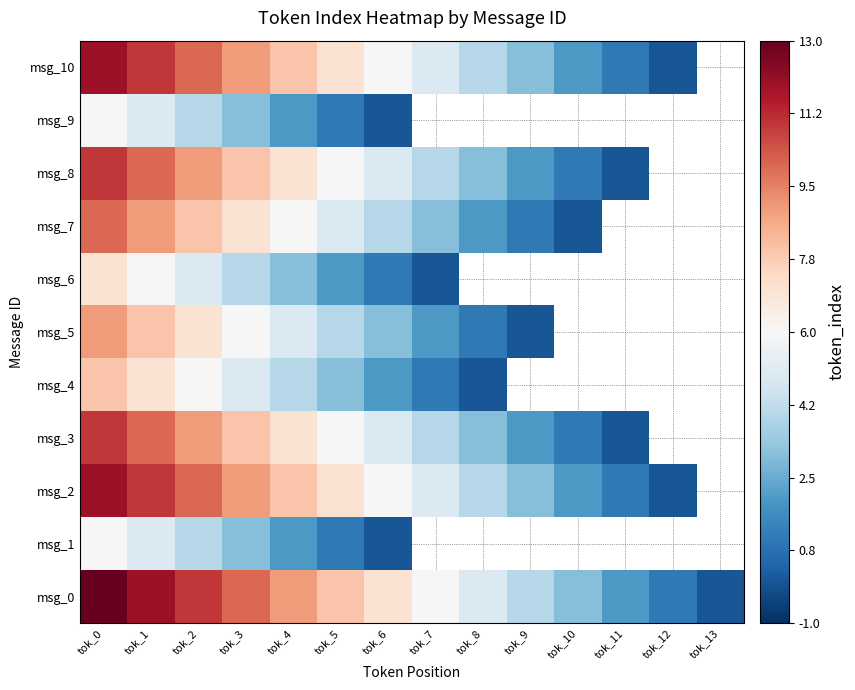

At which label does msg_4 reach its peak?

tok_0